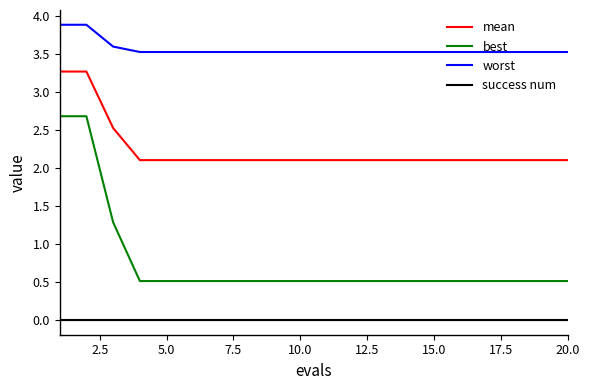

True or false: success num and mean cross at least once.

False